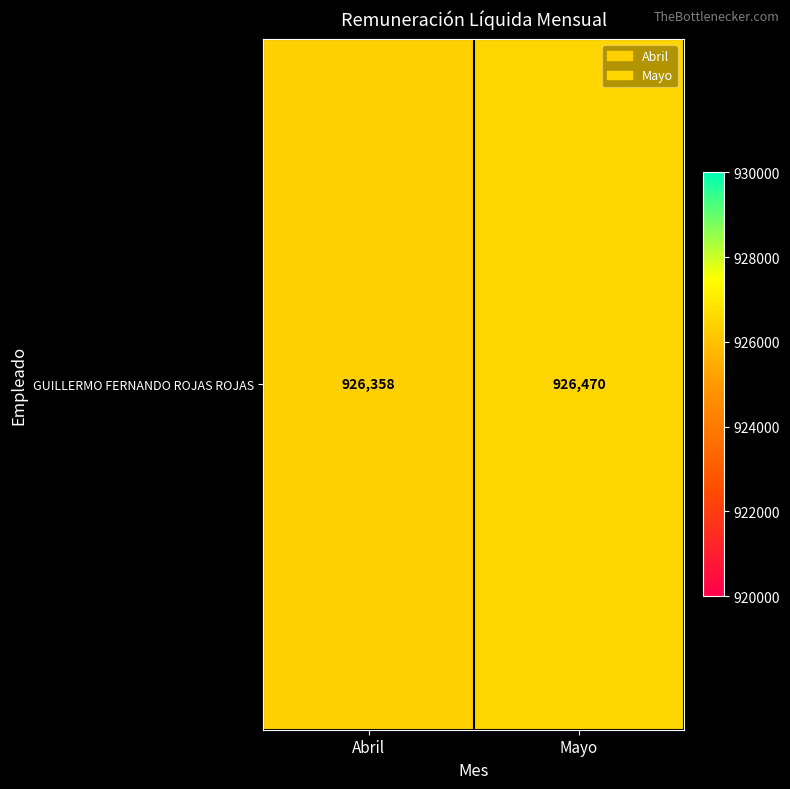

What is the minimum value shown in the chart?

926358